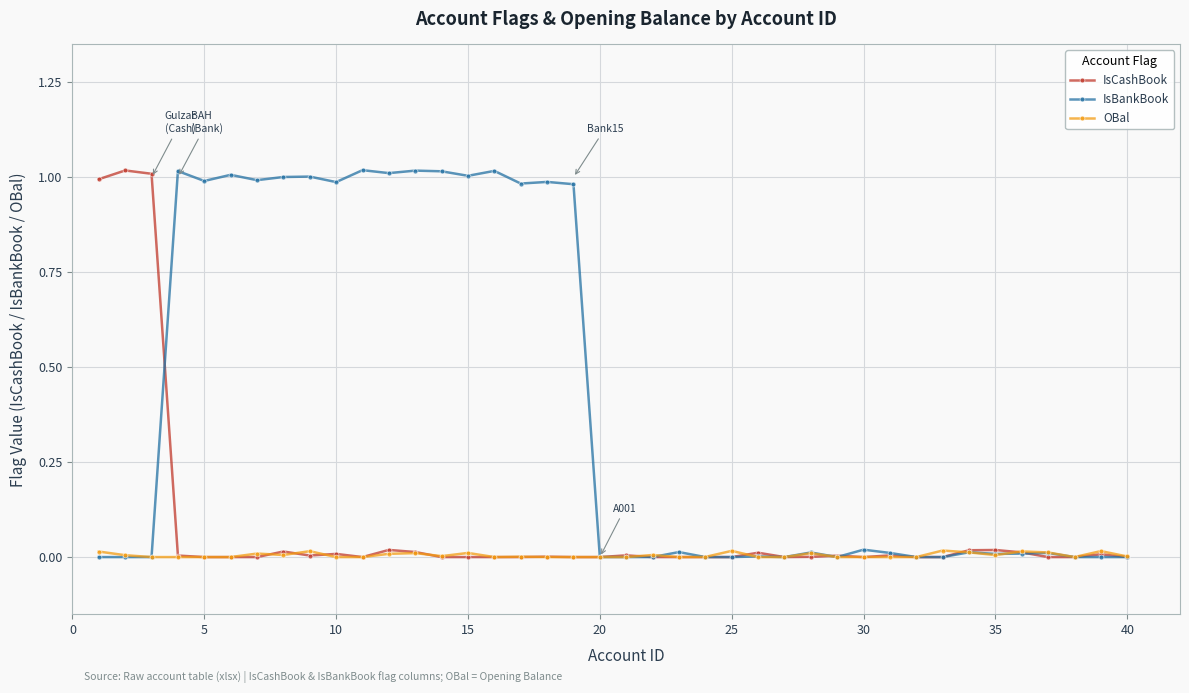

Which series has the largest total across all categories?

IsBankBook